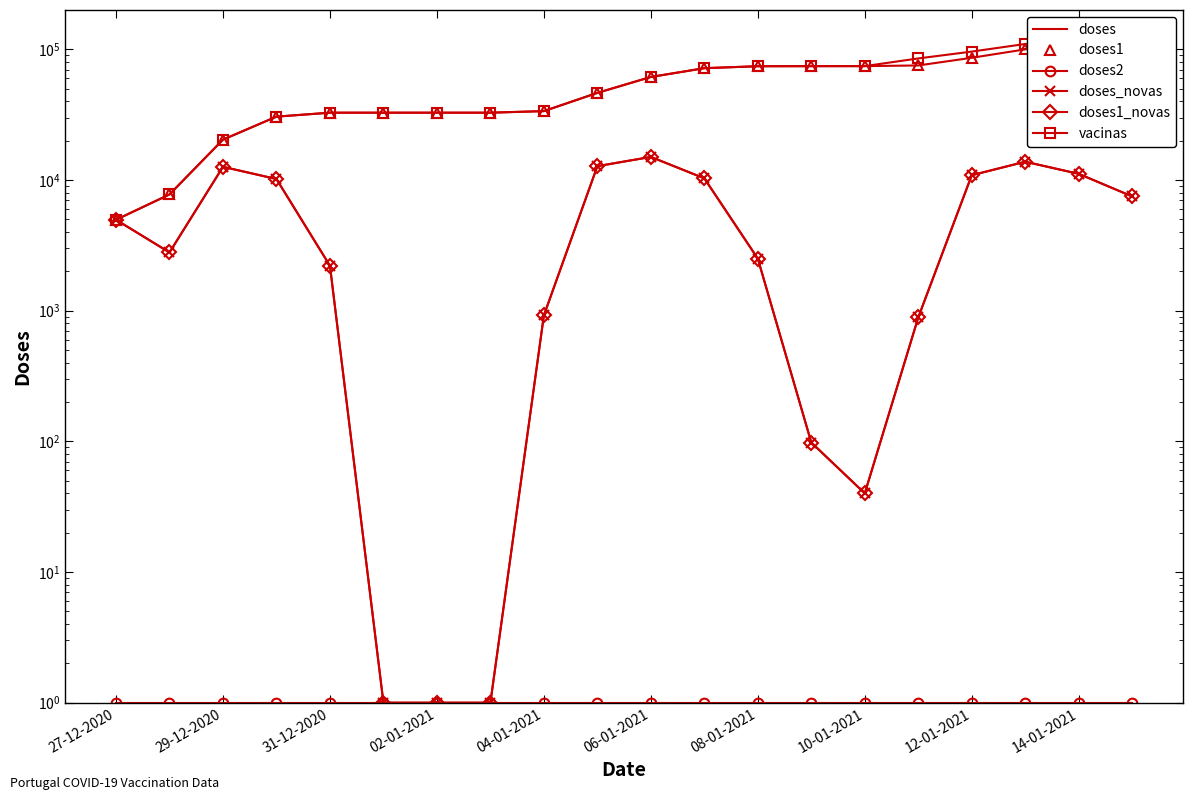

Reading left to right, extract all data points from this chart.

doses: 4963	7754	20368	30543	32749	32749	32750	32750	33670	46433	61454	71751	74254	74352	74392	75280	86162	99961	111111	118597
doses1: 4963	7754	20368	30543	32749	32749	32750	32750	33670	46433	61454	71751	74254	74352	74392	75280	86162	99961	111111	118597
doses2: 1	1	1	1	1	1	1	1	1	1	1	1	1	1	1	1	1	1	1	1
doses_novas: 4963	2791	12614	10175	2206	1	1	1	920	12763	15021	10297	2503	98	40	888	10882	13799	11150	7486
doses1_novas: 4963	2791	12614	10175	2206	1	1	1	920	12763	15021	10297	2503	98	40	888	10882	13799	11150	7486
vacinas: 4963	7754	20368	30543	32749	32749	32750	32750	33670	46433	61454	71751	74254	74352	74392	85210	96092	109891	121041	128527